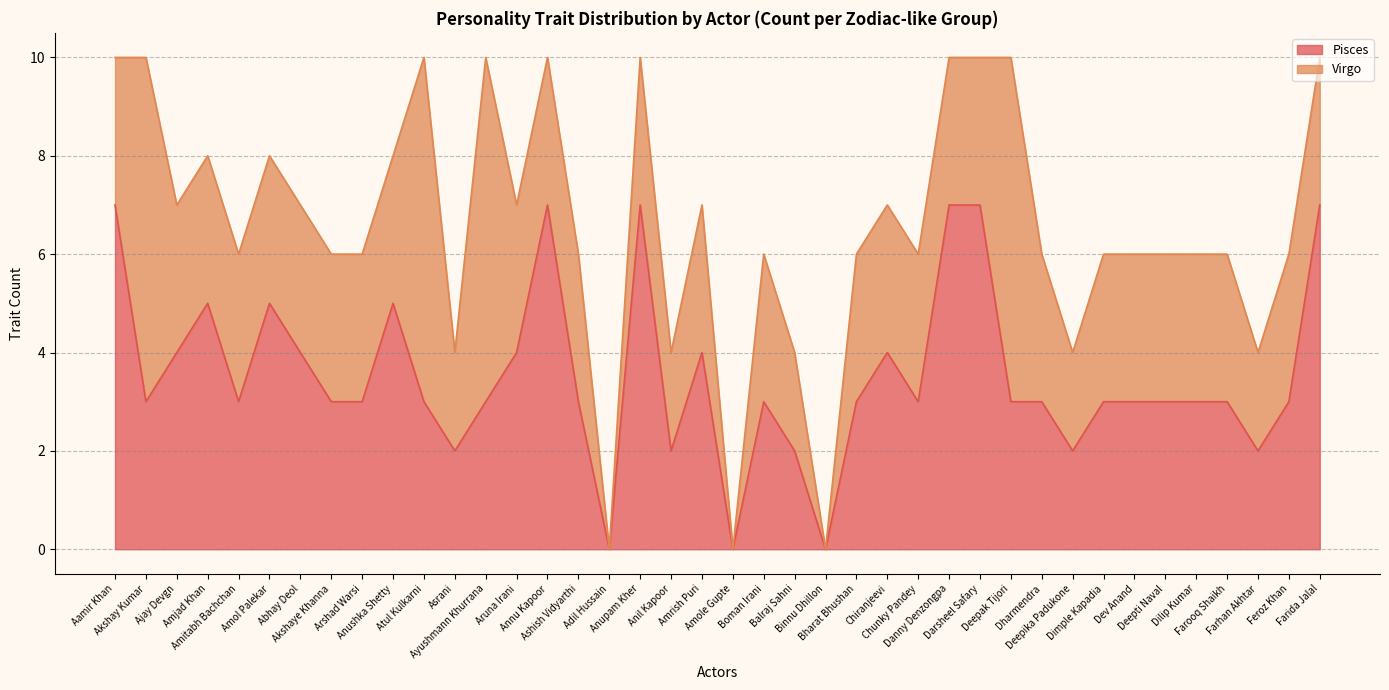

What is the difference between the values at Amol Palekar and Feroz Khan?

2